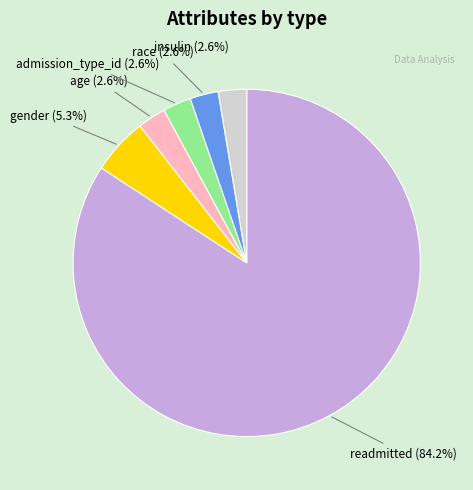

Is there a majority slice in this chart?

Yes